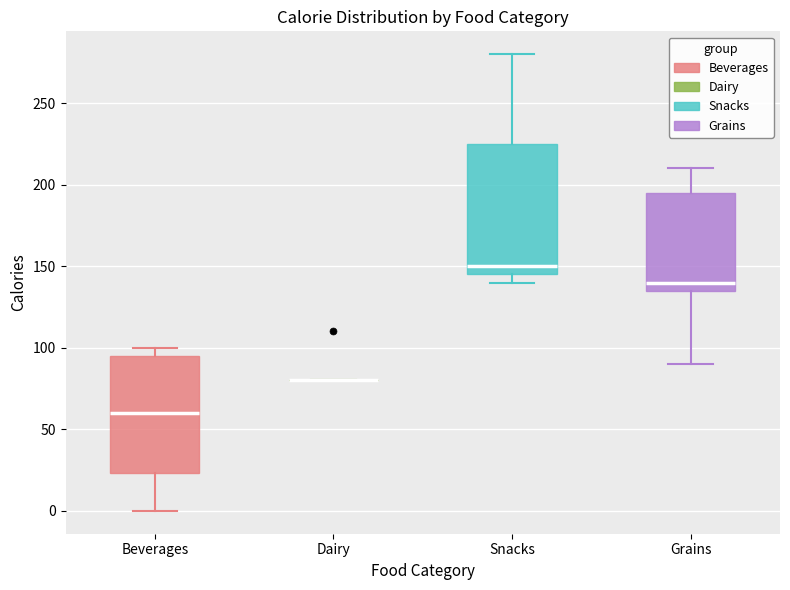

Reading left to right, read every box against the y-axis: the position of its median line, the range the box covers, and the ends of its whiskers. The values are not printed on the chart, so give them approximately, as read against the axis.

Beverages: median 60, box 25 to 95, whiskers 0 to 100
Dairy: box collapsed to a line at 80, whiskers 80 to 80
Snacks: median 150, box 145 to 225, whiskers 140 to 280
Grains: median 140, box 135 to 195, whiskers 90 to 210